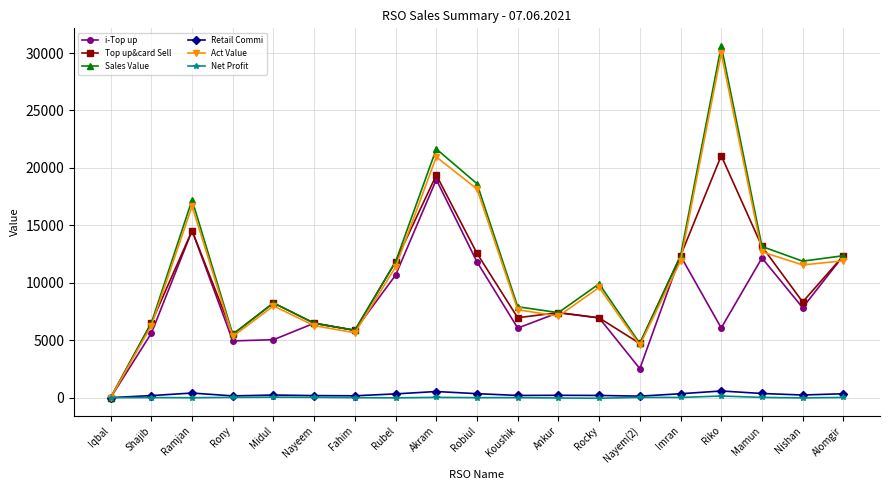

At which label does i-Top up reach its minimum?

Iqbal